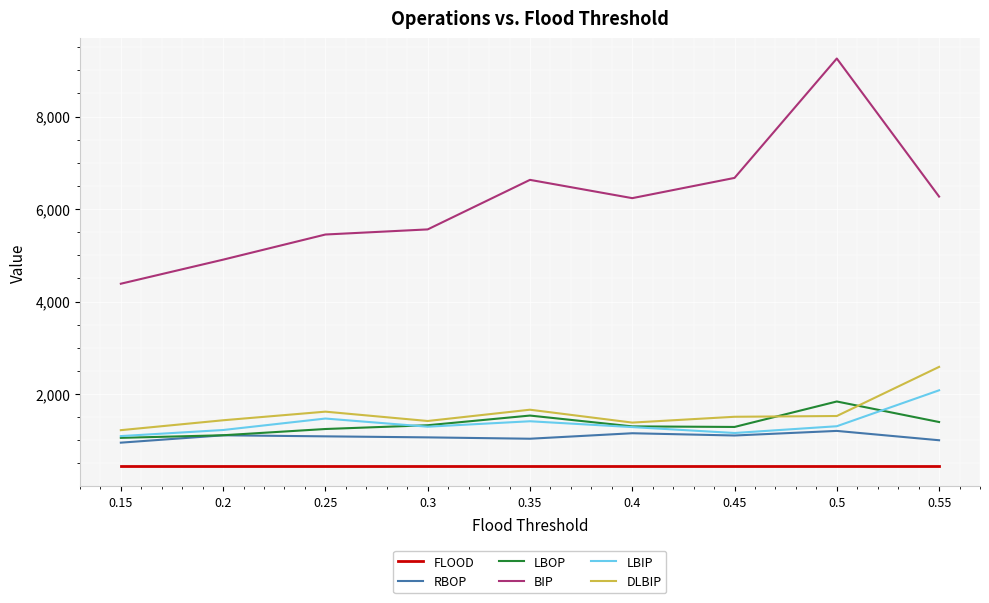

What are all the series names shown in the legend?

FLOOD, RBOP, LBOP, BIP, LBIP, DLBIP